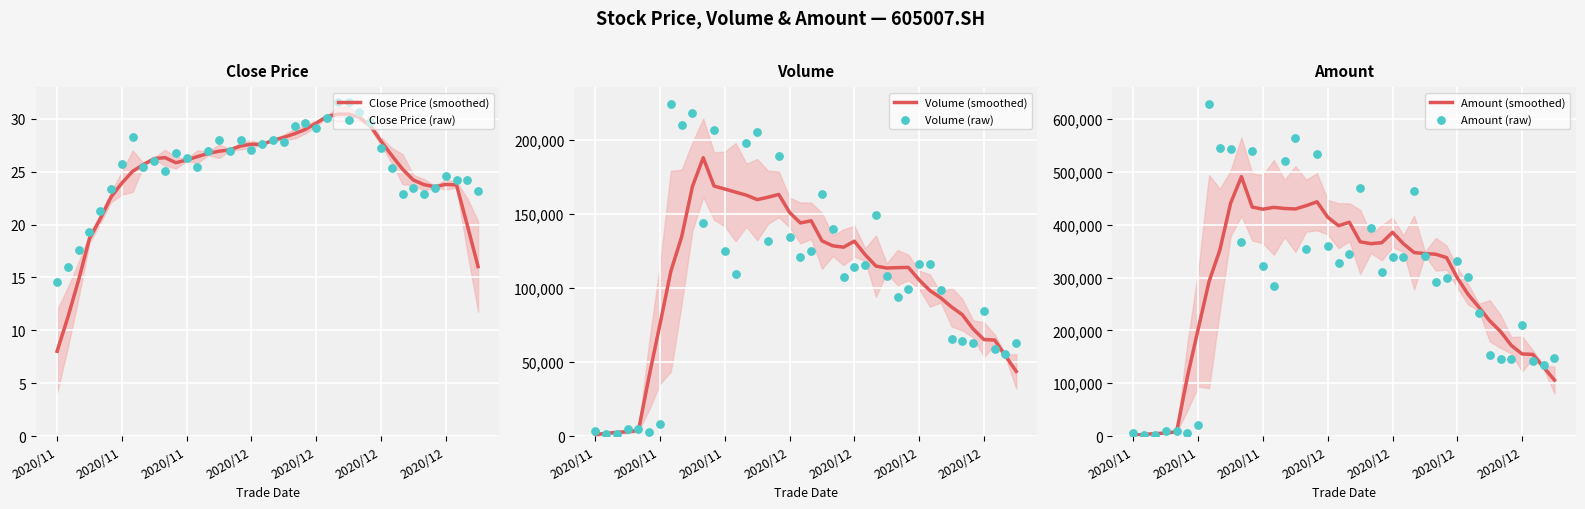

What is the total value across all series at 9?

1371498.4